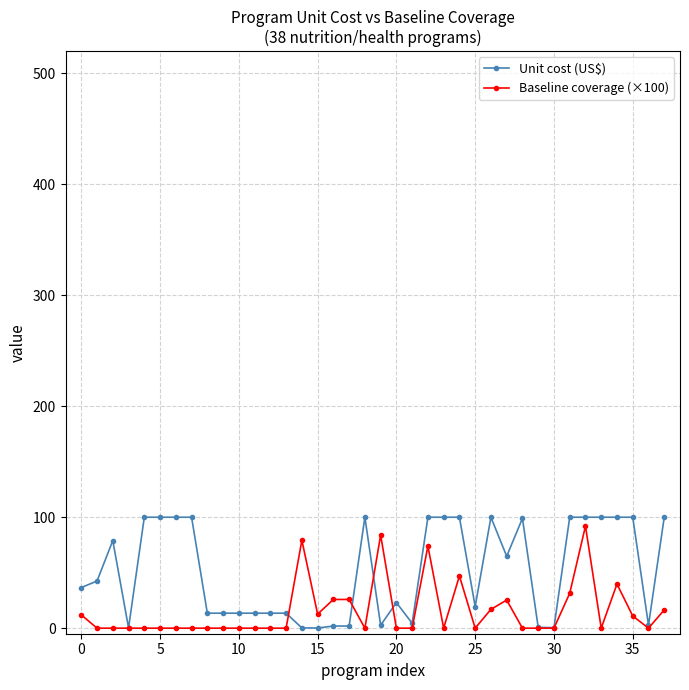

Which series has the widest spread of values?

Unit cost (US$)